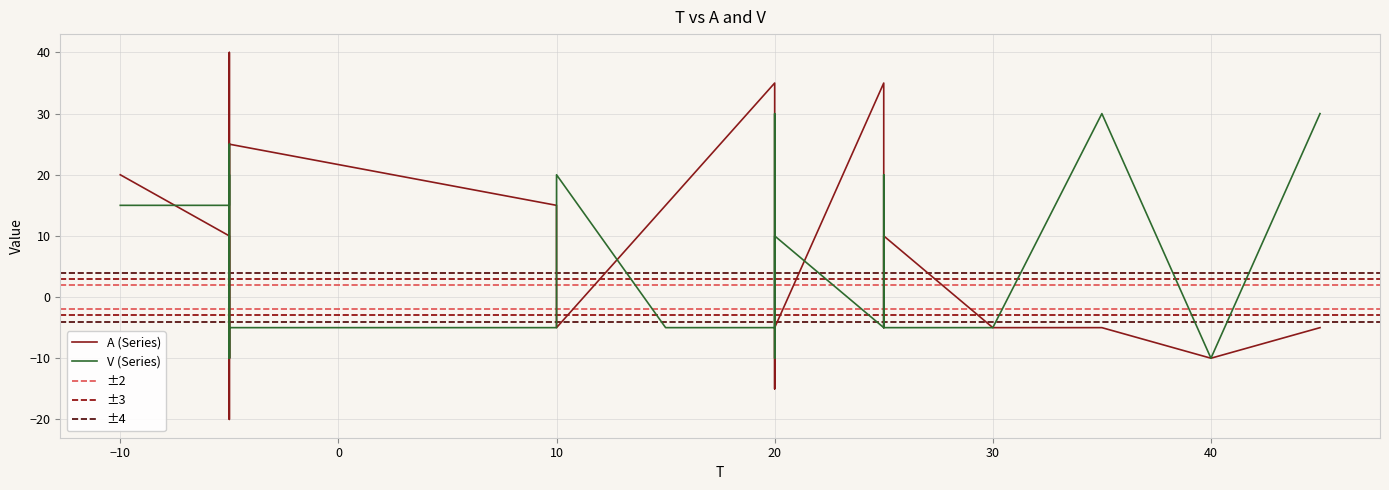

What is the value of the A point at the 21st from the left?

-15